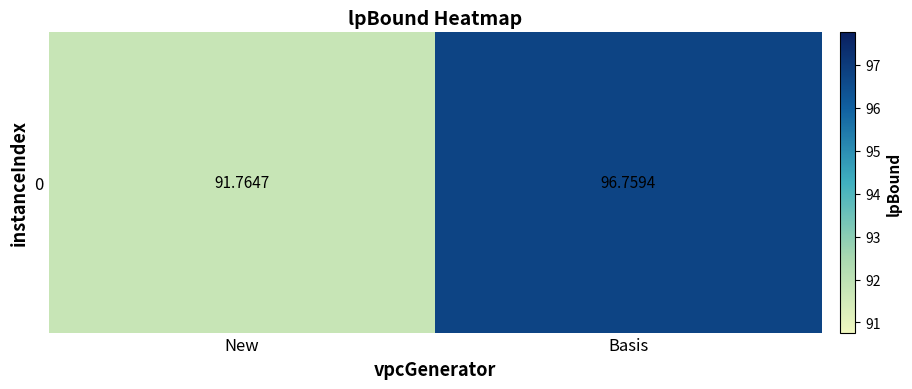

What is the minimum value shown in the chart?

91.8